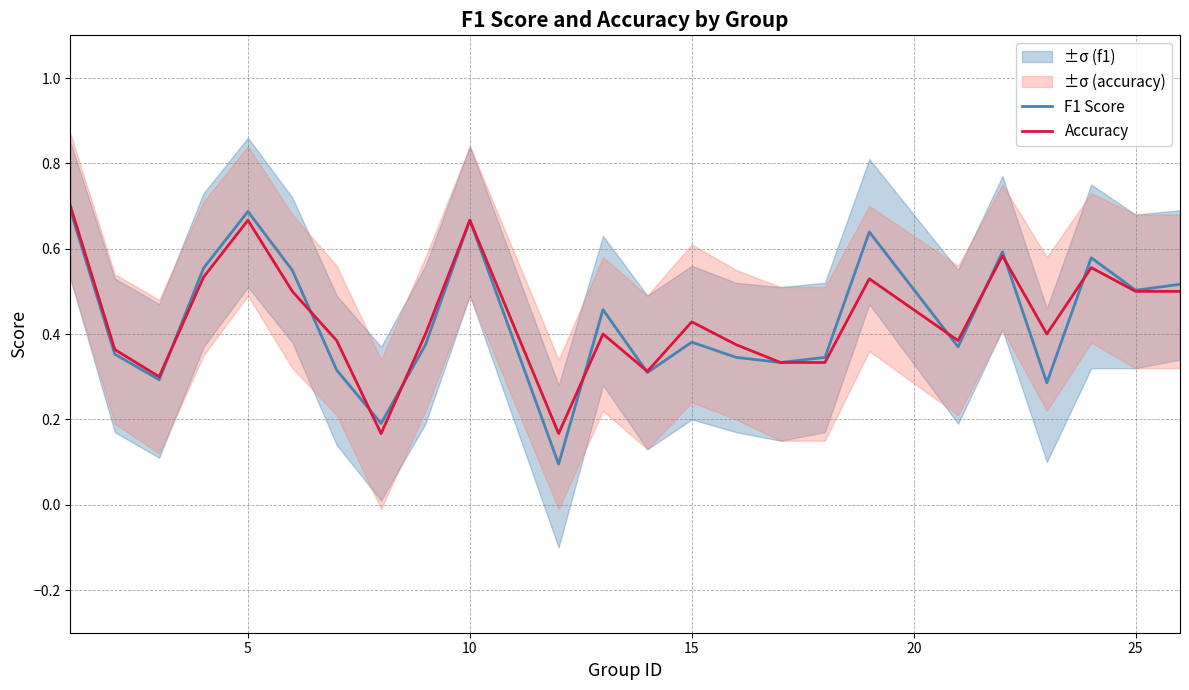

What are all the series names shown in the legend?

F1 Score, Accuracy